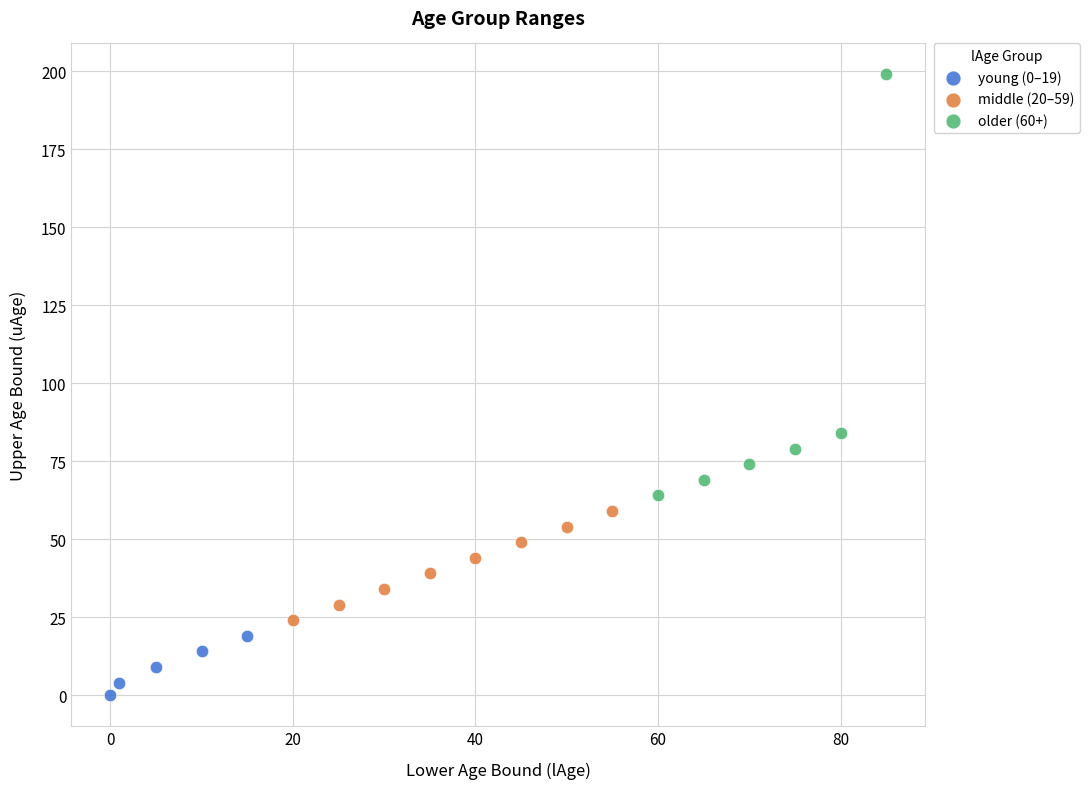

Which series has the widest spread of Y values?

older (60+)